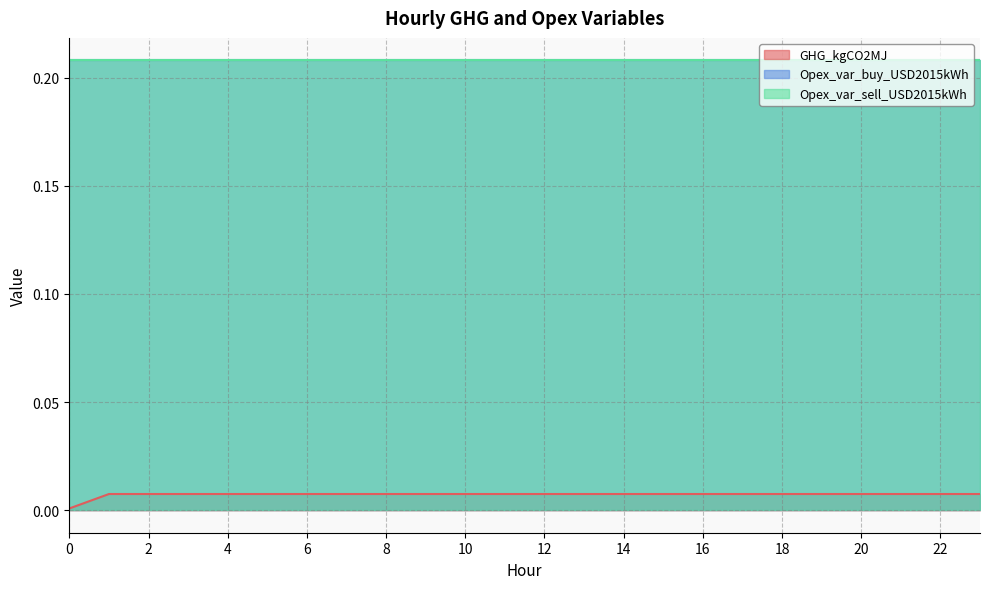

True or false: Opex_var_sell_USD2015kWh and GHG_kgCO2MJ cross at least once.

False